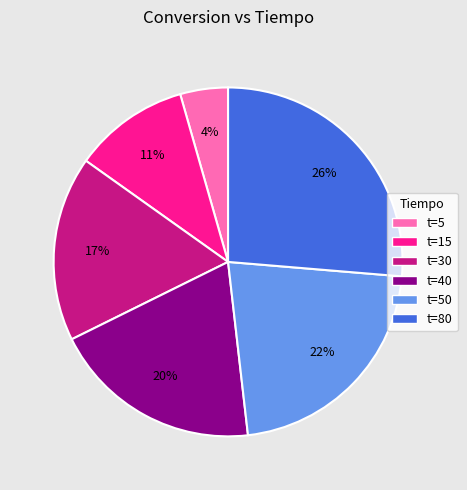

Is the sum of t=80 and t=5 greater than half?

No